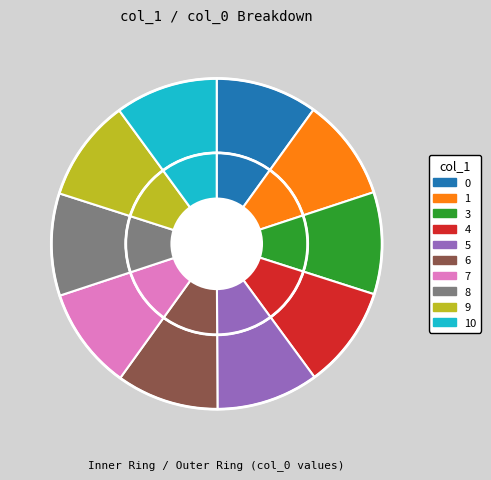

To the nearest percent, what portion does 7 represent?

10%